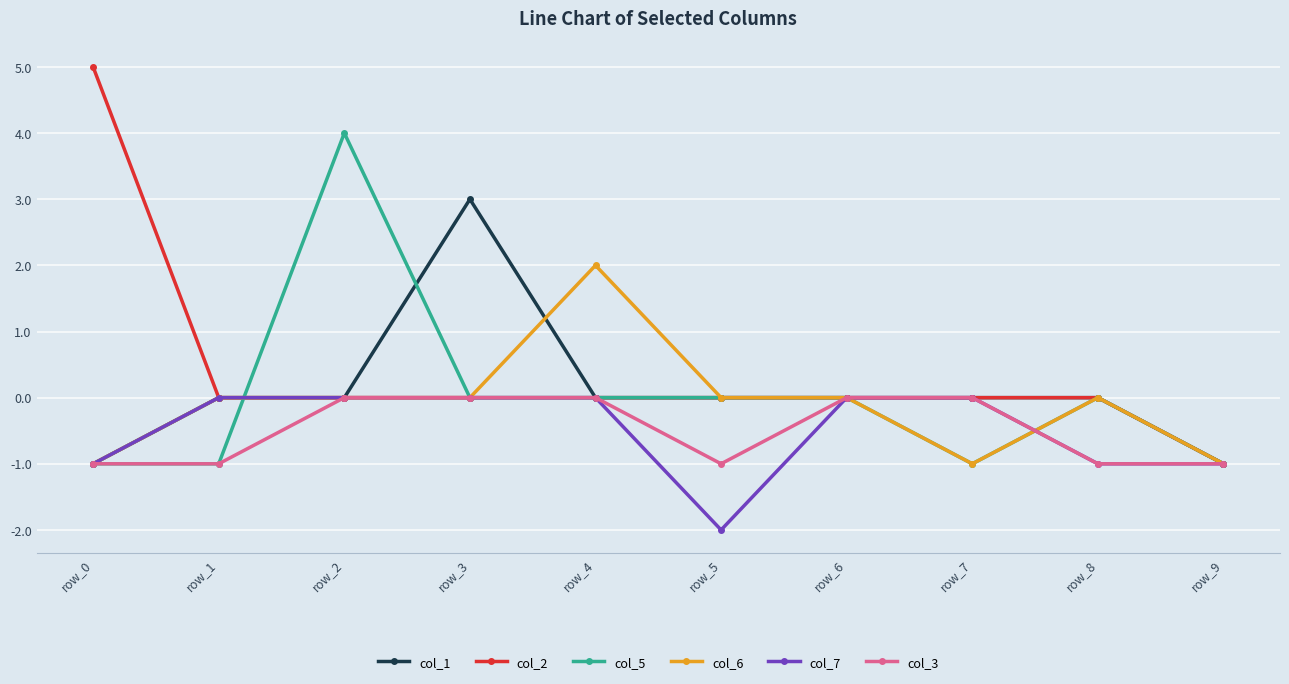

What is the difference between the maximum and minimum values in the col_7 series?

2